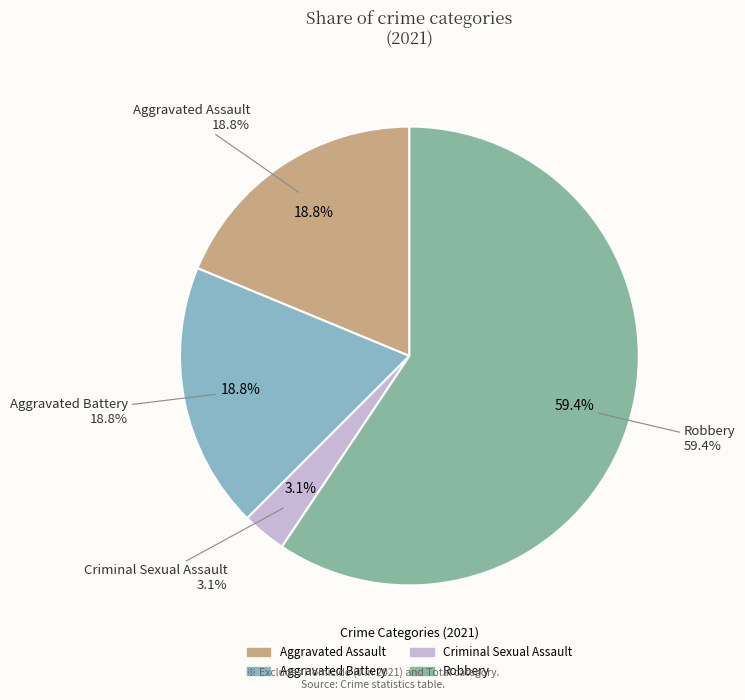

True or false: Aggravated Battery accounts for 19% of the total.

True